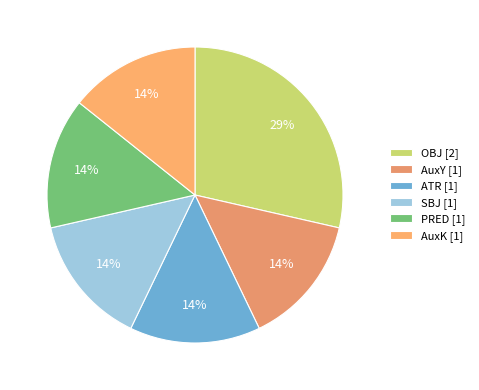

Combined, do PRED and ATR account for over 50%?

No